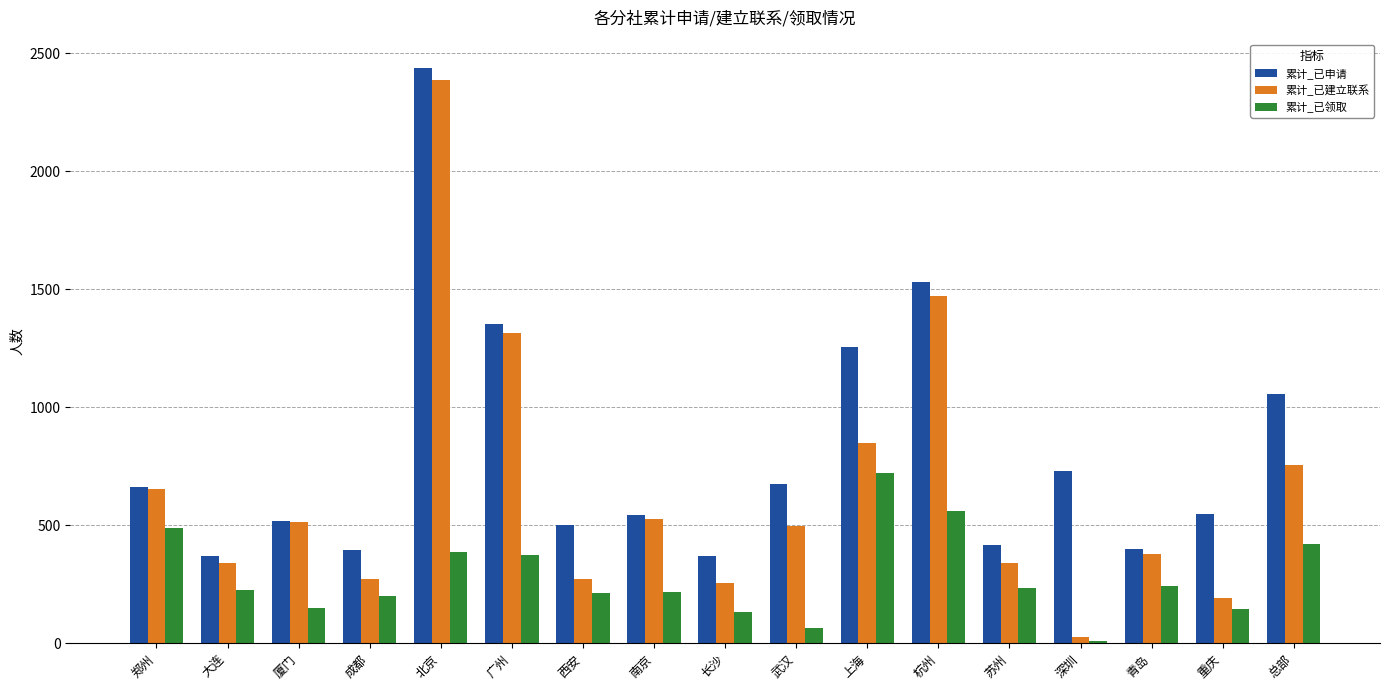

What is the label of the 12th bar from the left?

杭州